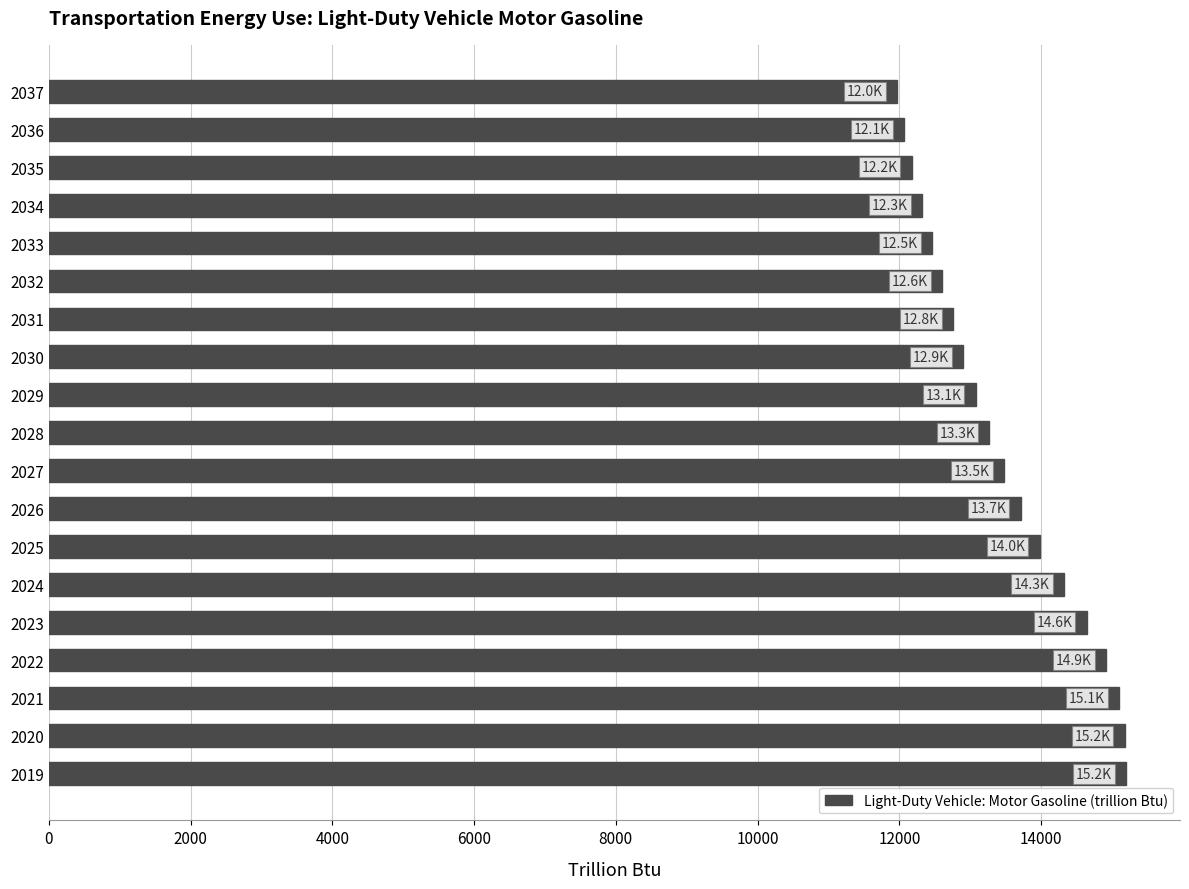

How many data points are less than 13269?

9